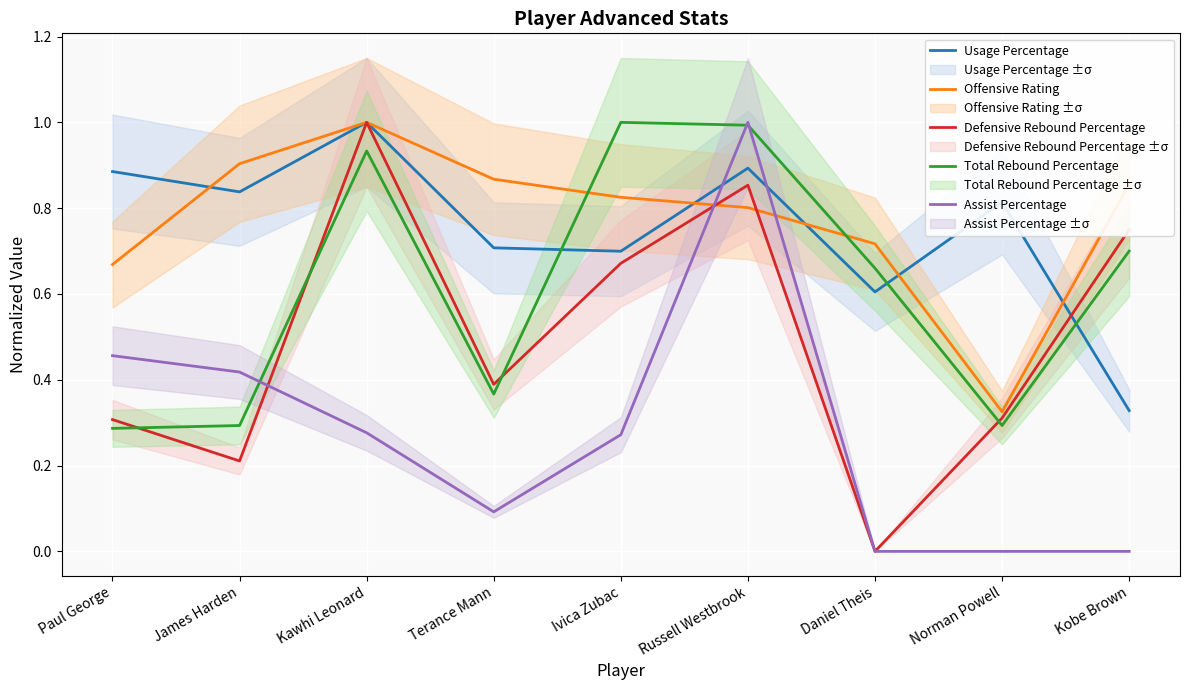

What is the label of the 2nd point from the left?

James Harden